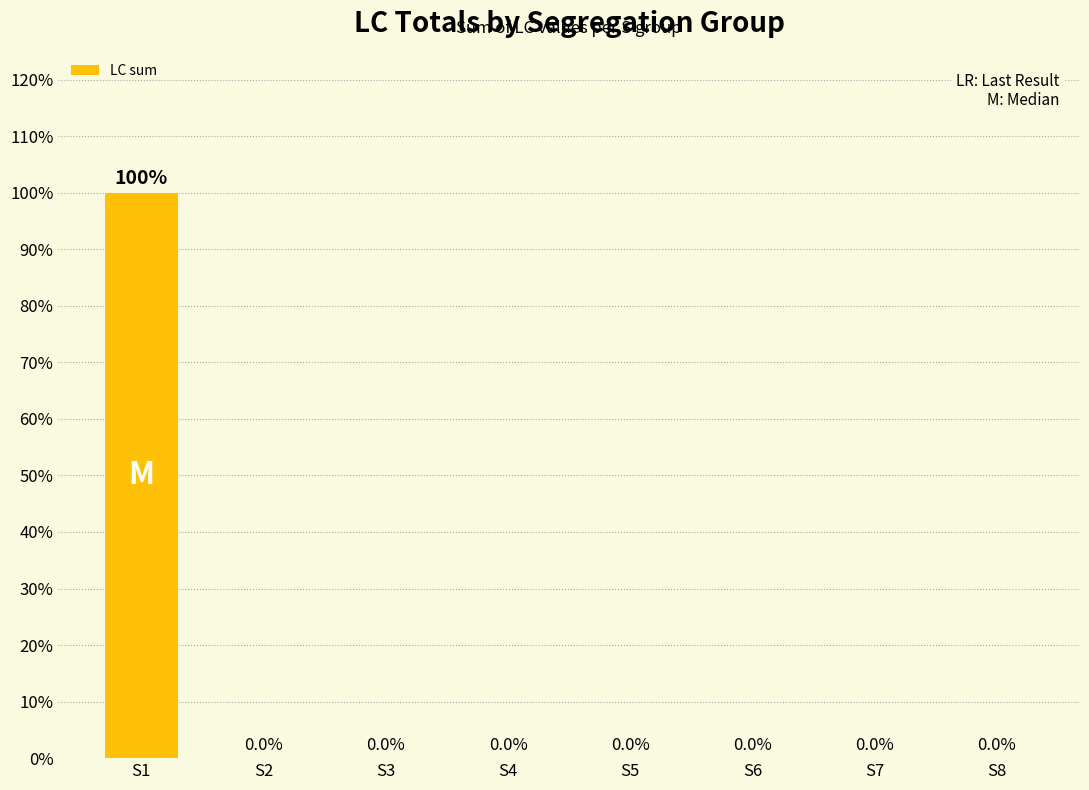

How many series are shown in this chart?

1